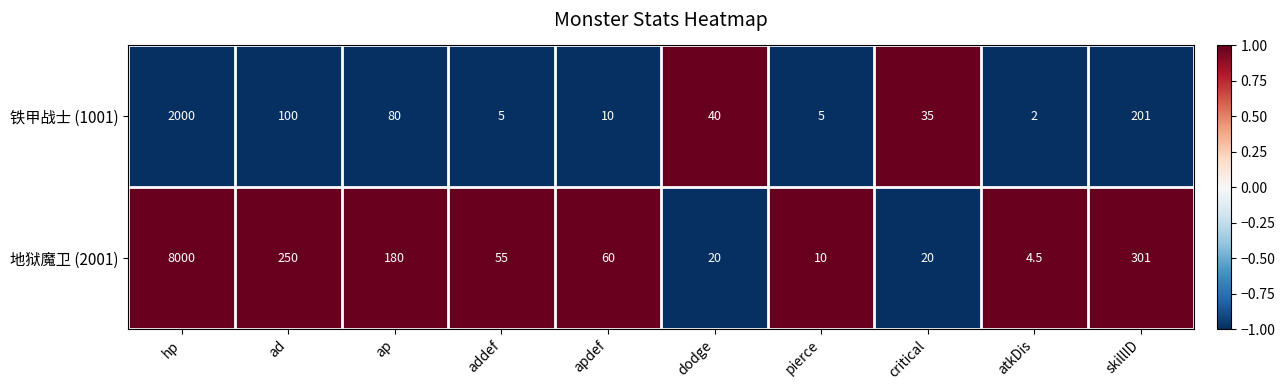

How many distinct data groups are displayed?

2